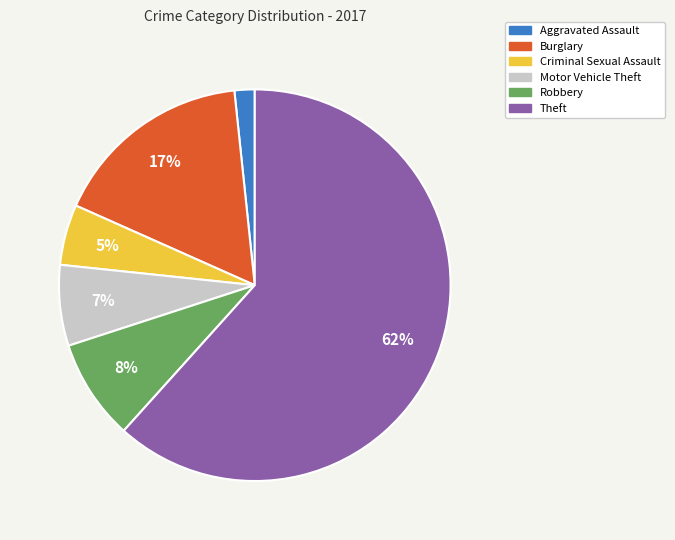

True or false: Motor Vehicle Theft accounts for 7% of the total.

True